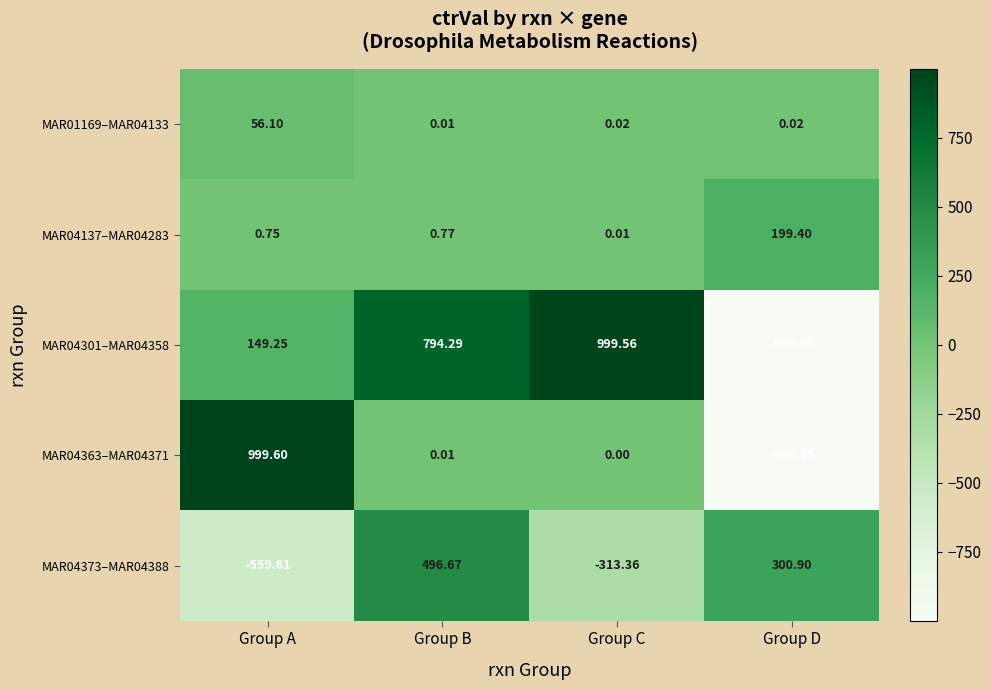

Is the value of MAR04363–MAR04371 at Group D greater than the value of MAR04373–MAR04388 at Group B?

No